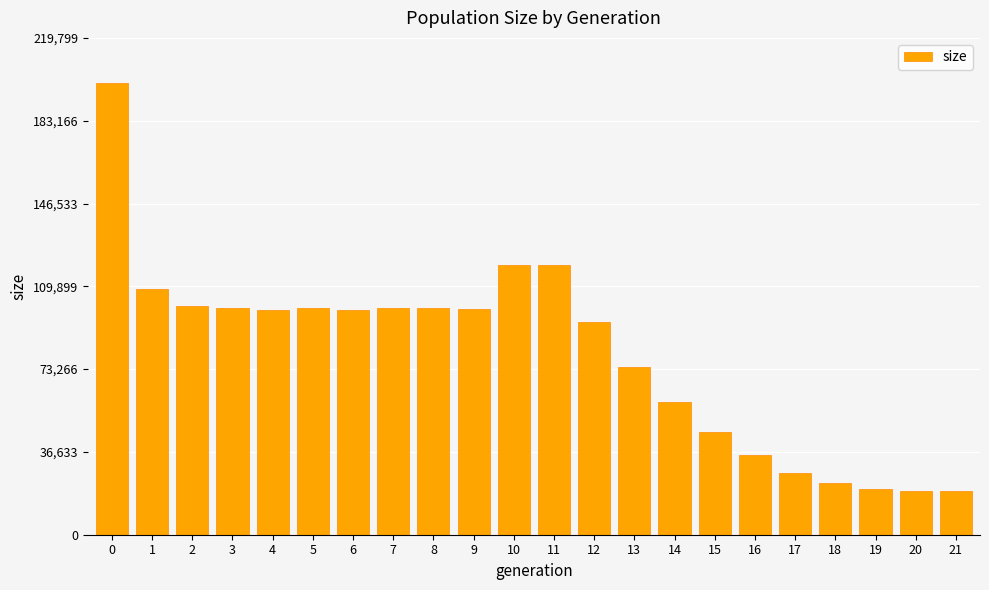

What is the greatest value displayed?

199818